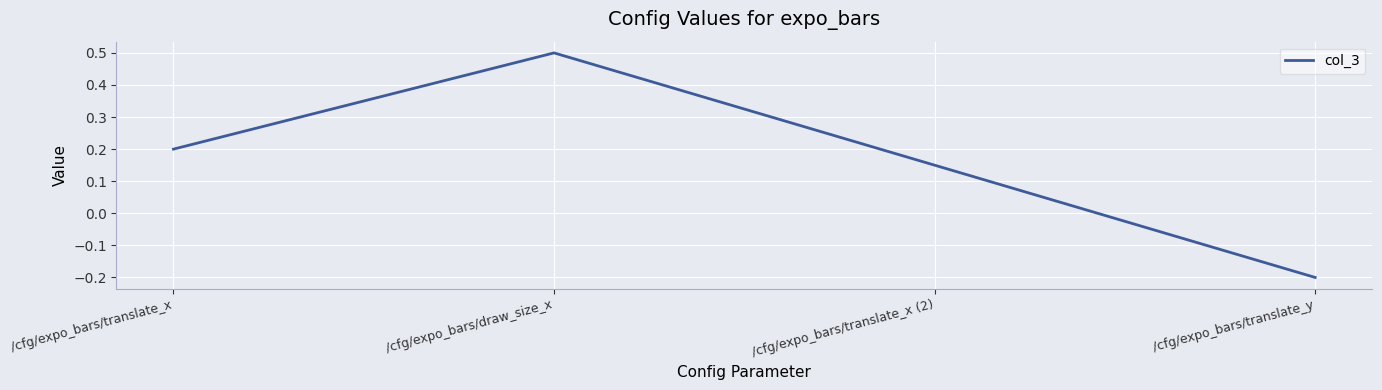

Where is the first local maximum?

/cfg/expo_bars/draw_size_x